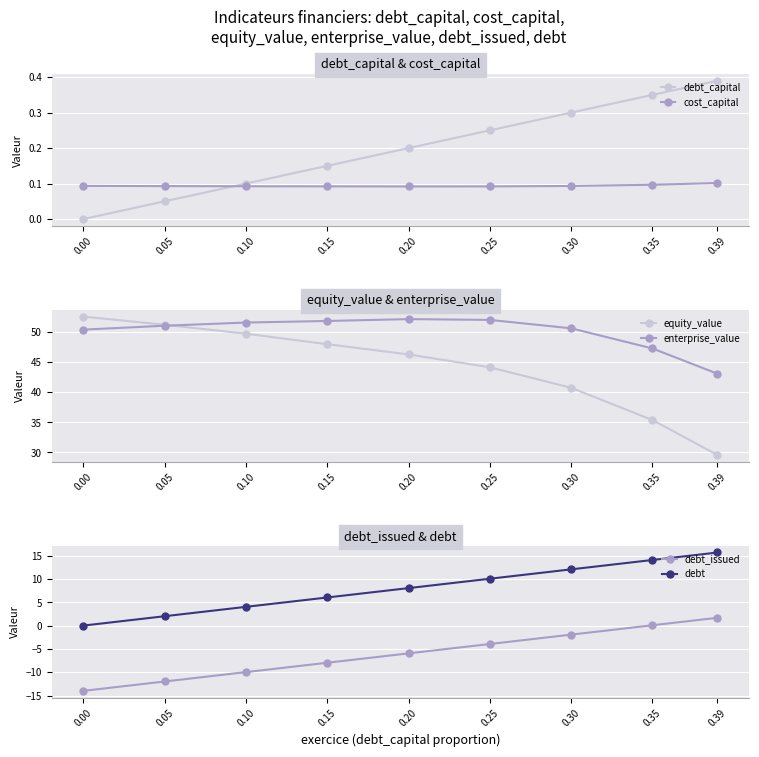

Rank the series by their maximum value, from highest to lowest.

equity_value, enterprise_value, debt, debt_issued, debt_capital, cost_capital